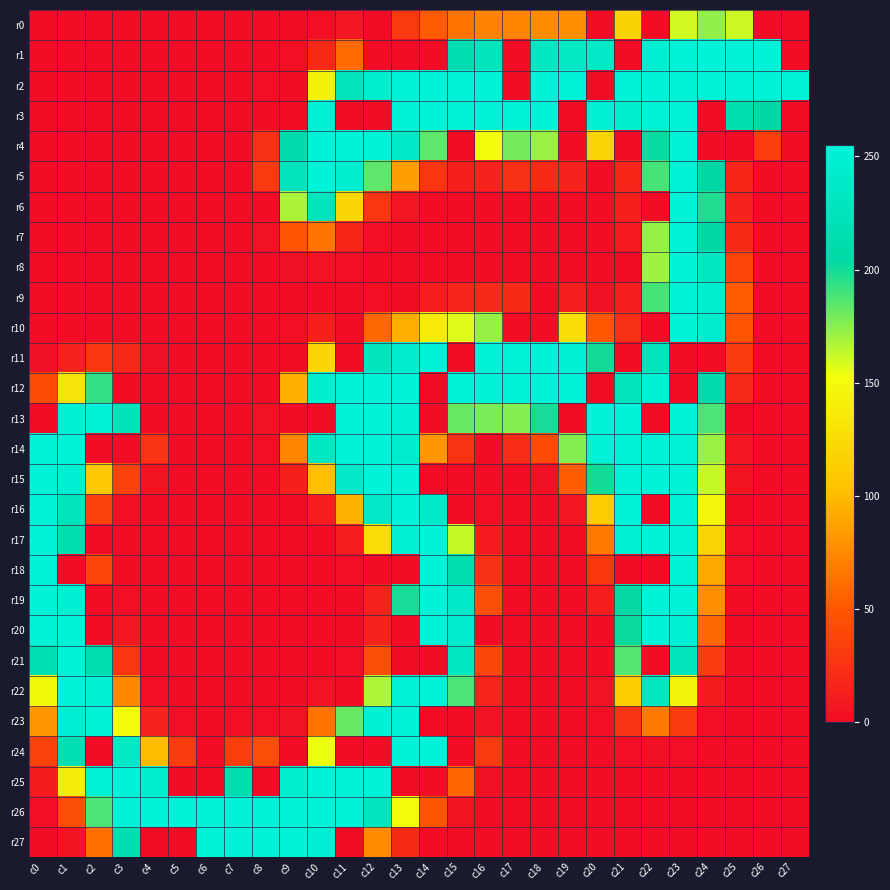

Rank the series at c20 from highest to lowest value.

r13, r14, r3, r1, r11, r15, r4, r16, r17, r10, r18, r19, r22, r9, r23, r0, r2, r5, r6, r7, r8, r12, r20, r21, r24, r25, r26, r27